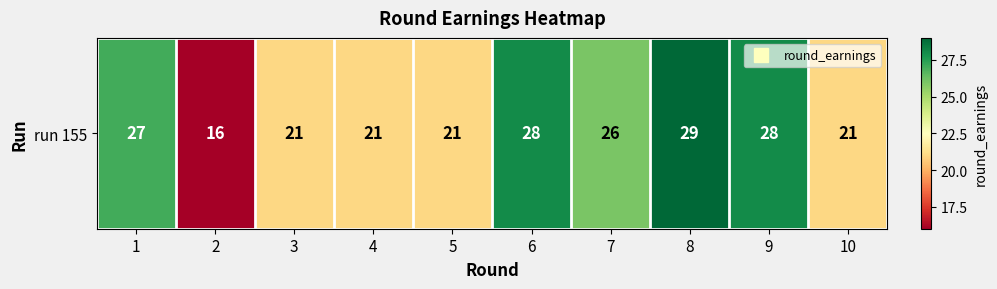

True or false: the data shows 29 at 8.

True